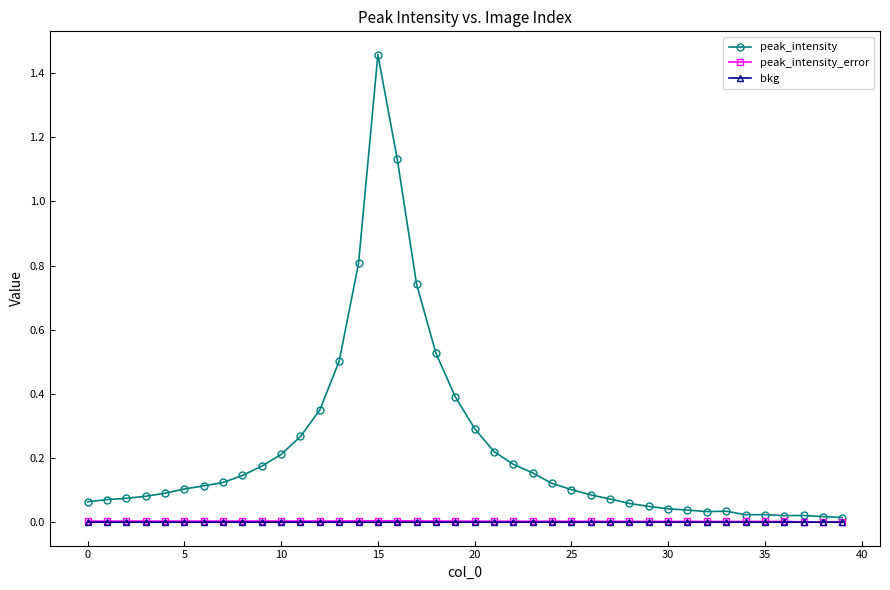

Which series has the largest total across all categories?

peak_intensity